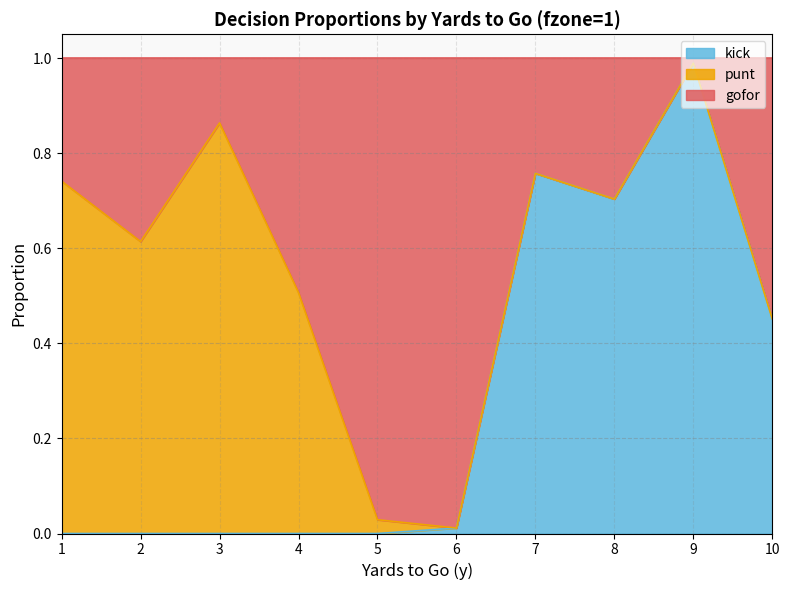

What is the average value of the kick series?

0.3